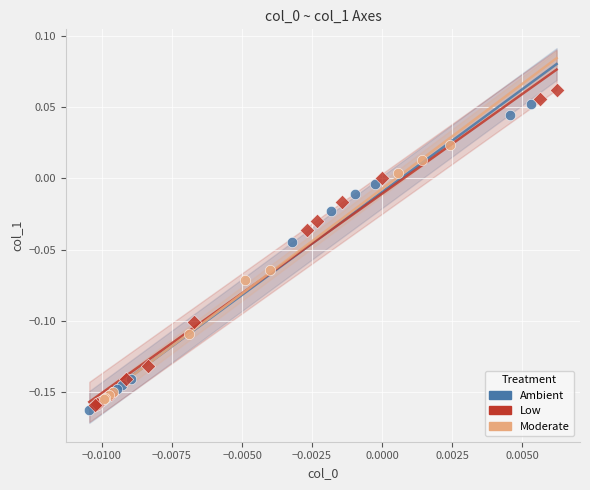

What are all the series names shown in the legend?

Ambient, Low, Moderate